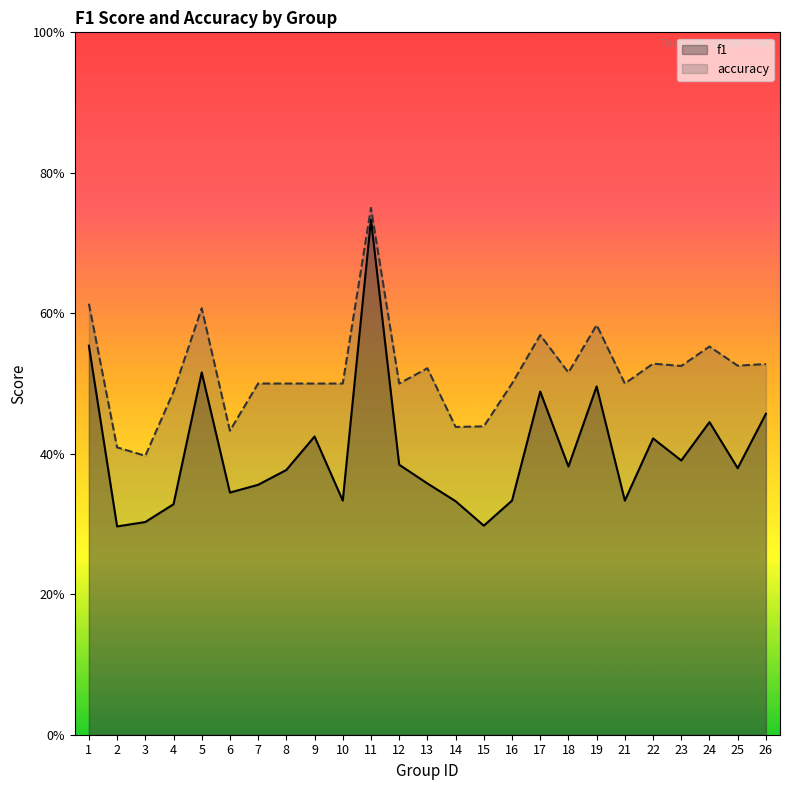

Reading right to left, what are all the values shown in this chart?

f1: 26=0.5	25=0.4	24=0.4	23=0.4	22=0.4	21=0.3	19=0.5	18=0.4	17=0.5	16=0.3	15=0.3	14=0.3	13=0.4	12=0.4	11=0.7	10=0.3	9=0.4	8=0.4	7=0.4	6=0.3	5=0.5	4=0.3	3=0.3	2=0.3	1=0.6
accuracy: 26=0.5	25=0.5	24=0.6	23=0.5	22=0.5	21=0.5	19=0.6	18=0.5	17=0.6	16=0.5	15=0.4	14=0.4	13=0.5	12=0.5	11=0.8	10=0.5	9=0.5	8=0.5	7=0.5	6=0.4	5=0.6	4=0.5	3=0.4	2=0.4	1=0.6